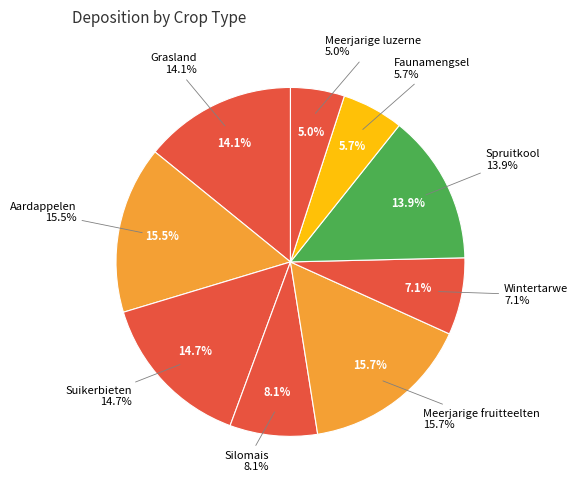

To the nearest percent, what portion does Faunamengsel represent?

6%